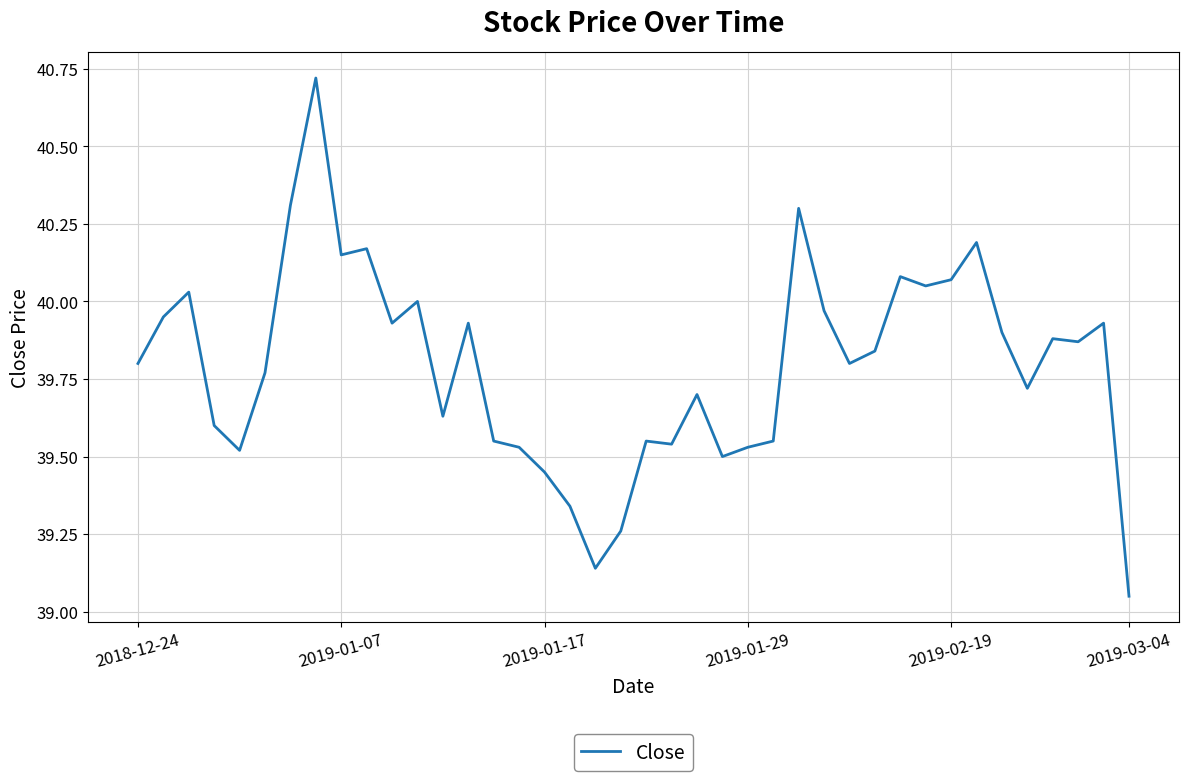

What is the difference between the maximum and minimum values?

1.7